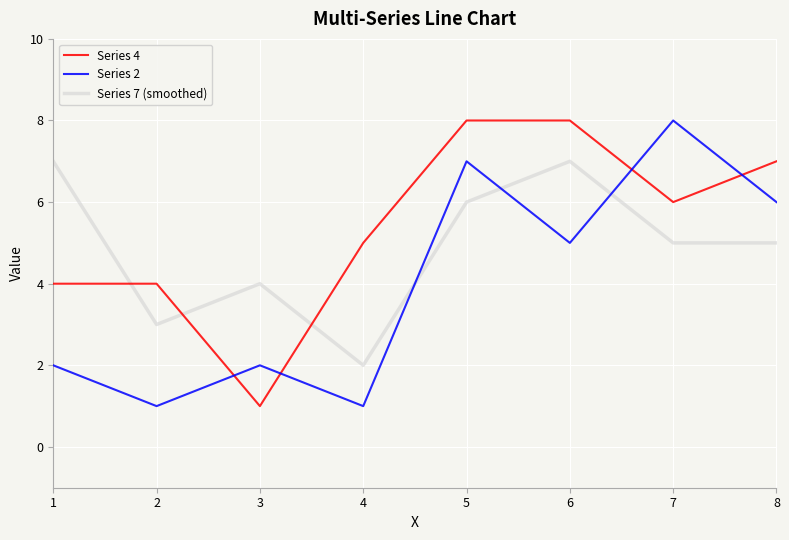

The Series 2 series shows 1 at 2. True or false?

True